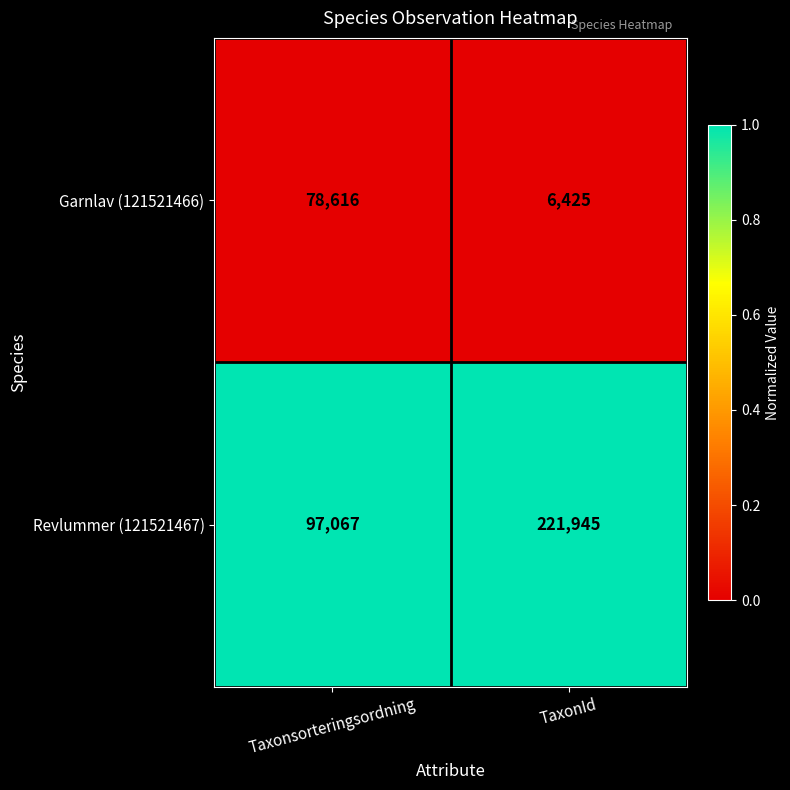

Reading left to right, list all the values displayed in this chart.

Garnlav (121521466): 78616	6425
Revlummer (121521467): 97067	221945